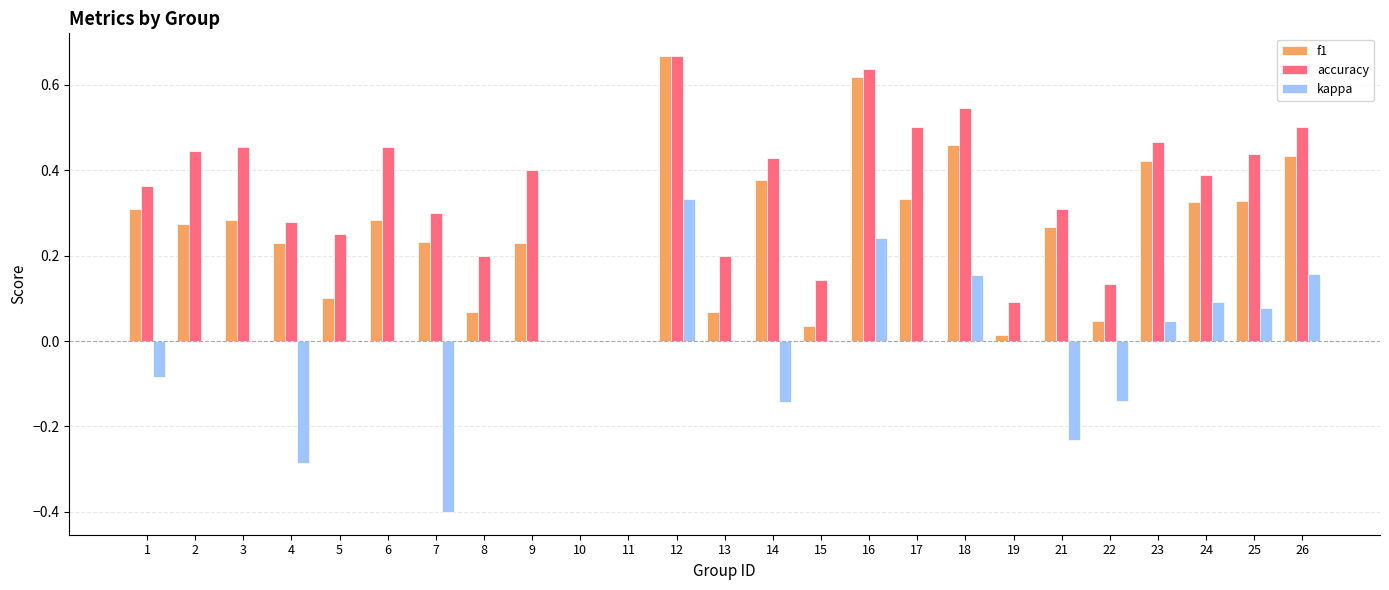

At which label does kappa reach its peak?

12